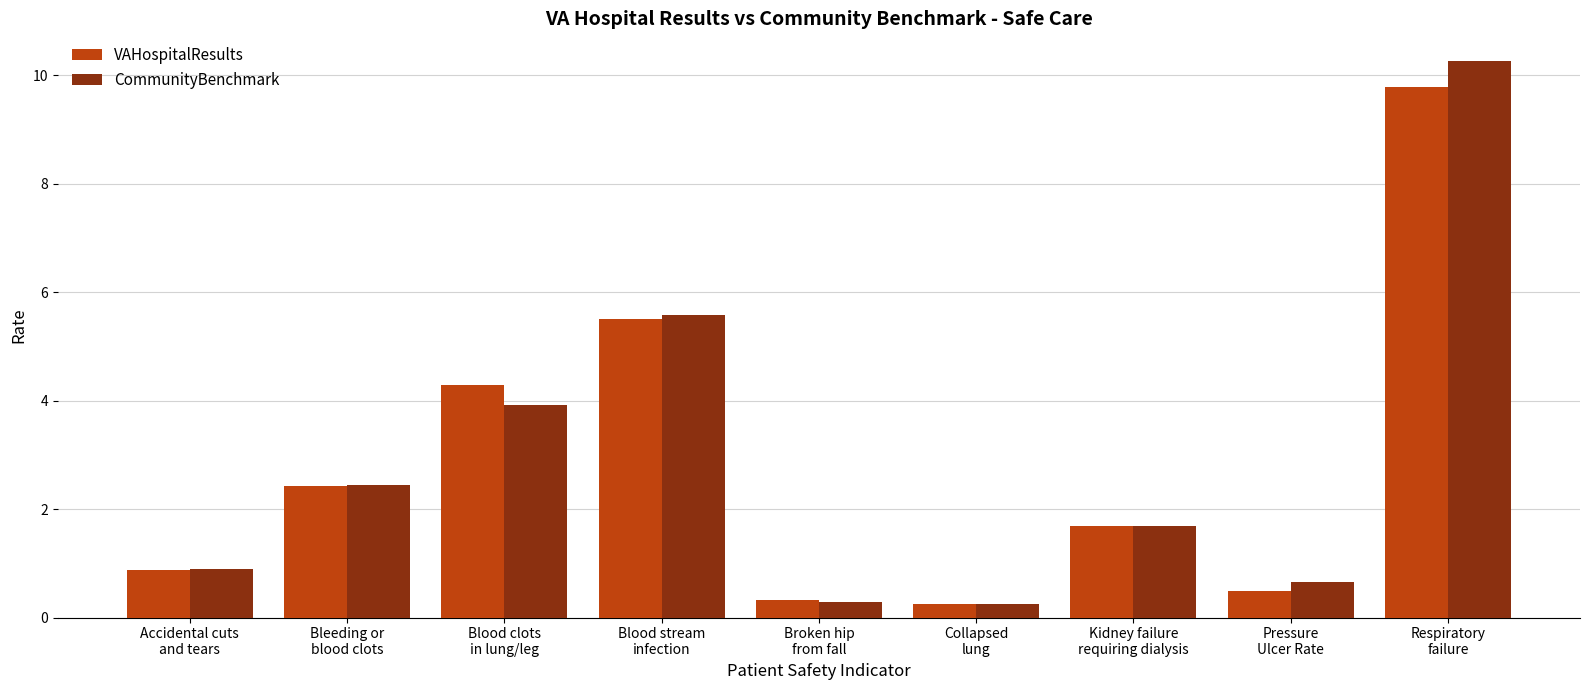

What is the greatest value displayed?

10.3